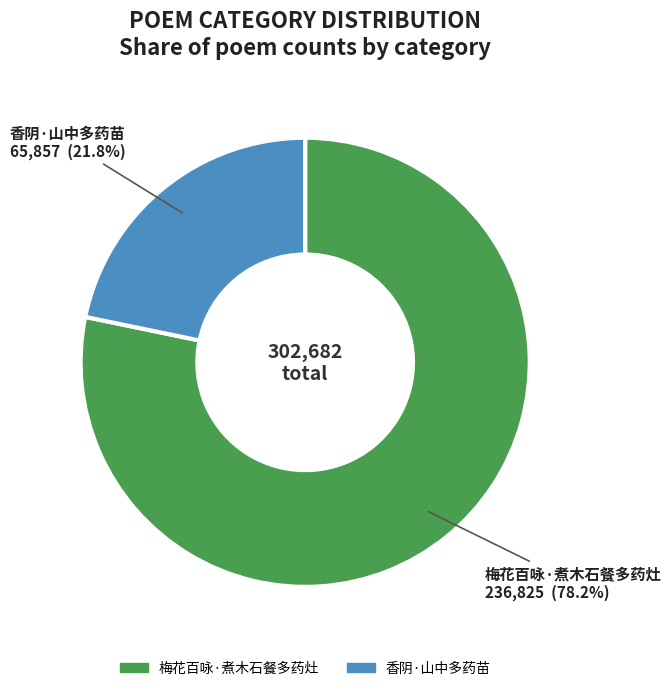

How many segments does this pie chart have?

2